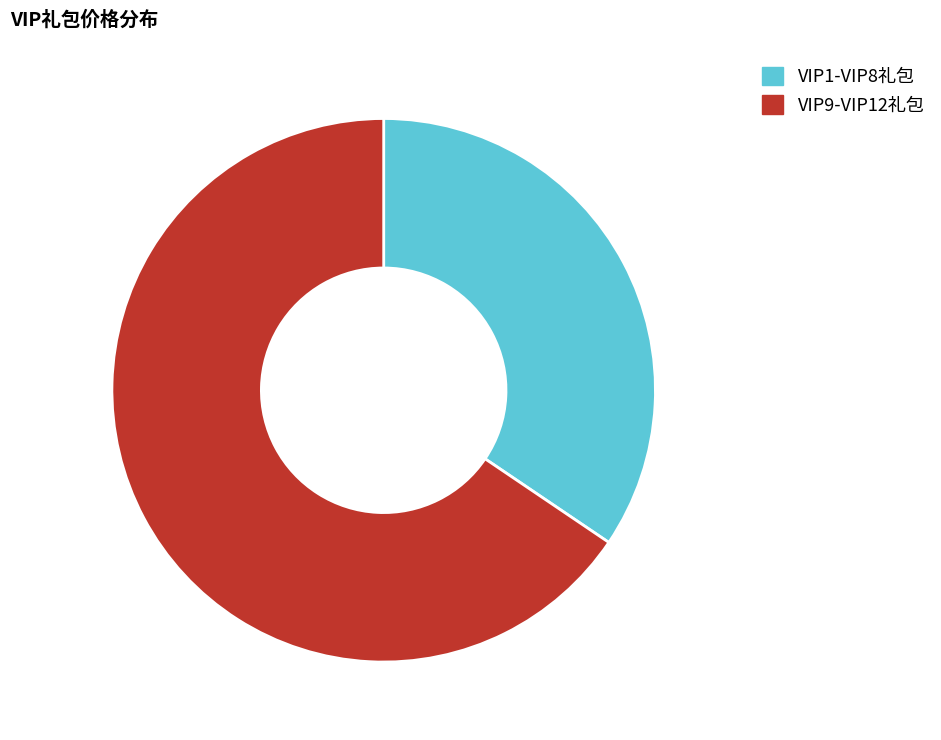

Which has a higher value, VIP1-VIP8礼包 or VIP9-VIP12礼包?

VIP9-VIP12礼包